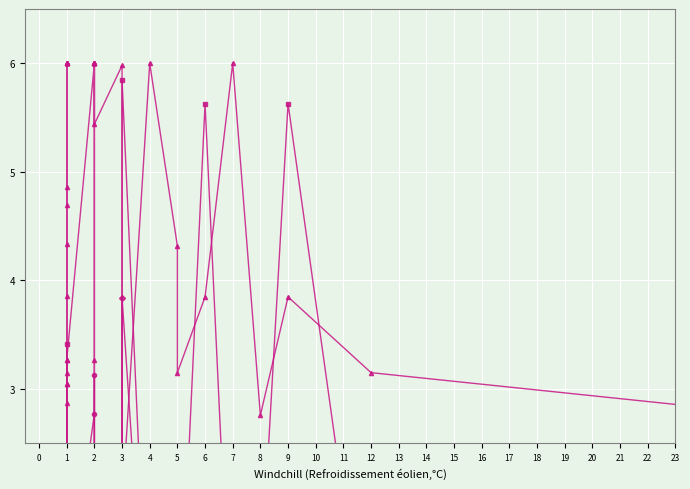

What is the maximum value shown in the chart?

6.0